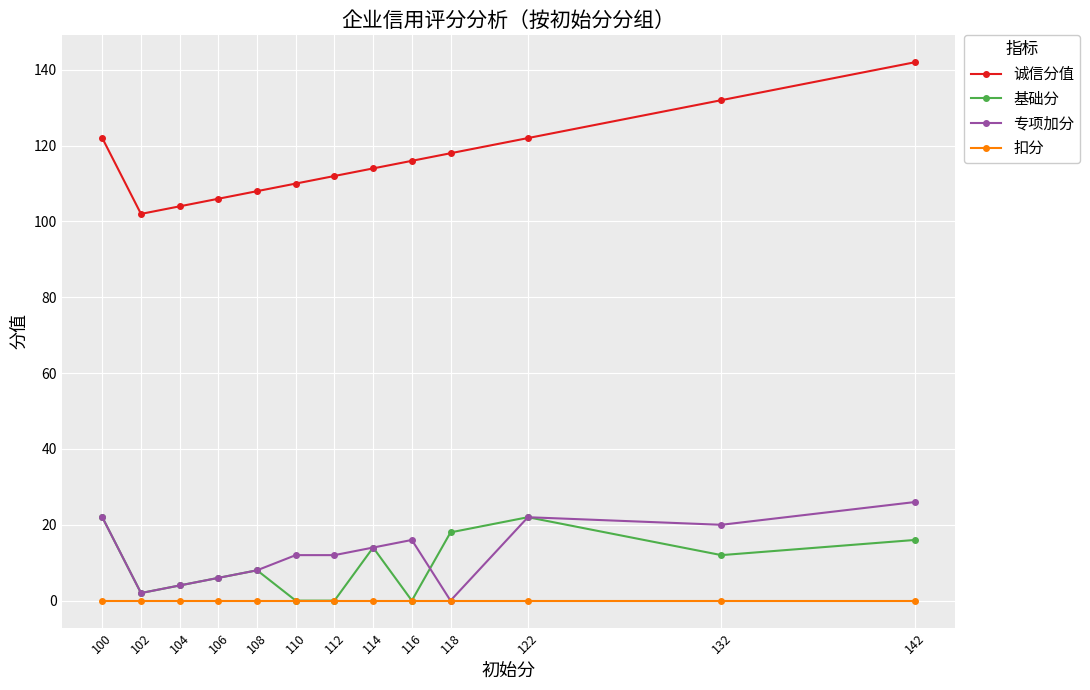

True or false: 诚信分值 has a value of 106 at 106.

True